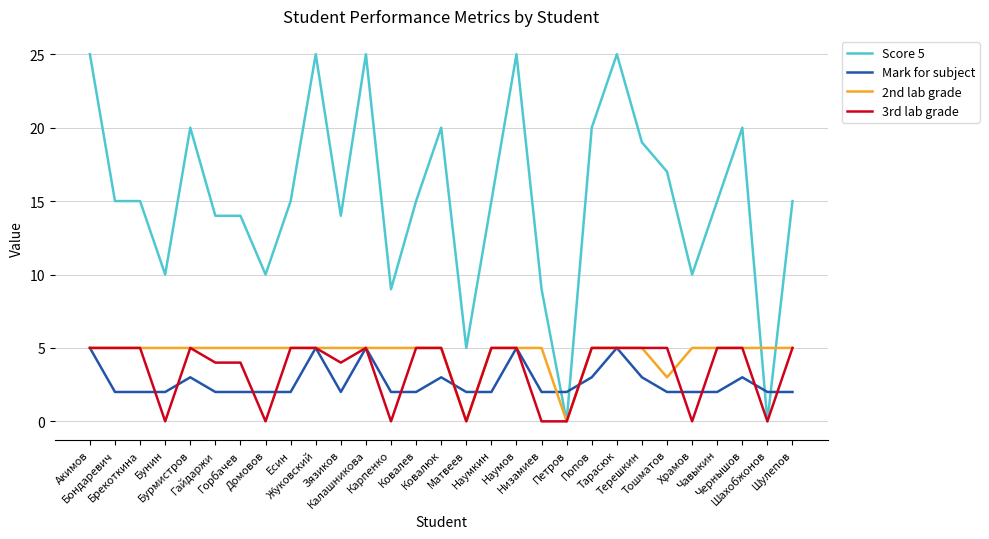

The 2nd lab grade series shows 3 at Петров. True or false?

False